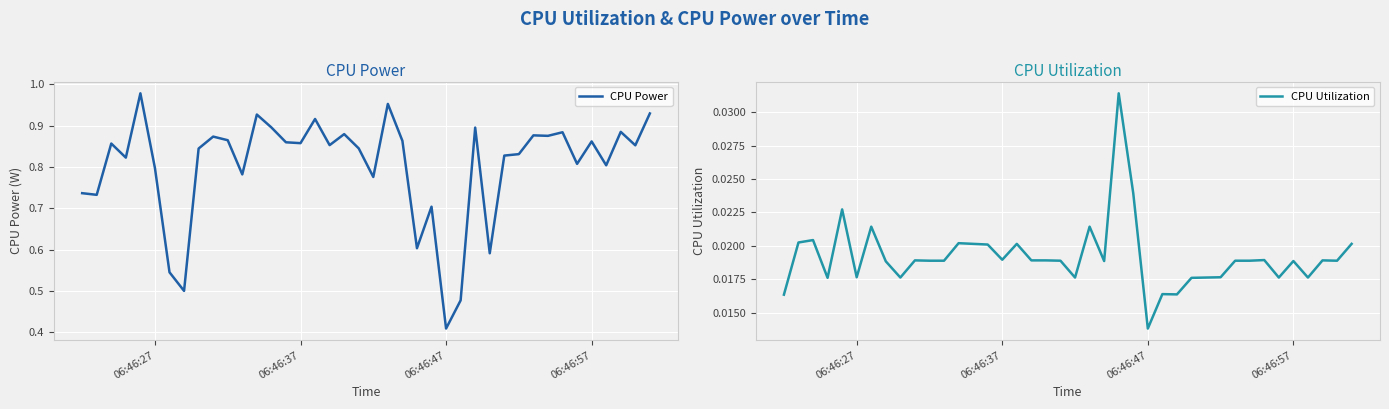

What is the greatest value displayed?

1.0